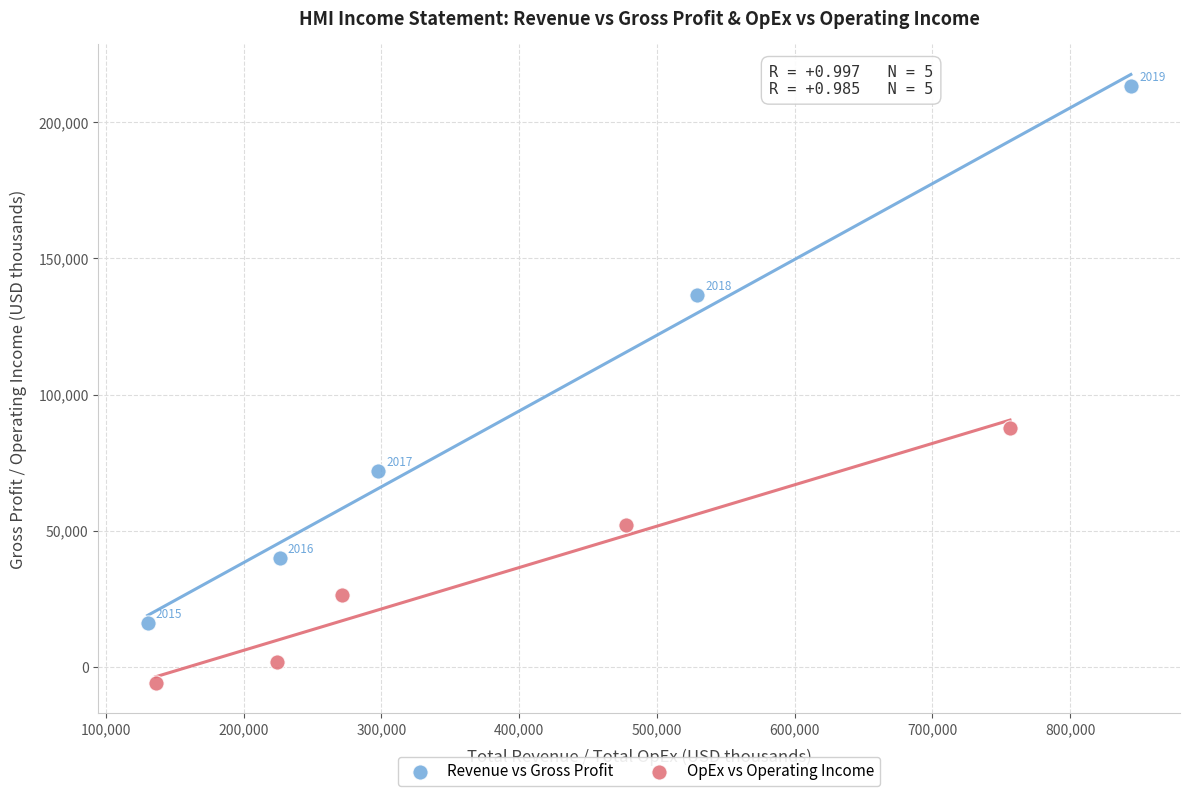

What are all the series names shown in the legend?

Revenue vs Gross Profit, OpEx vs Operating Income